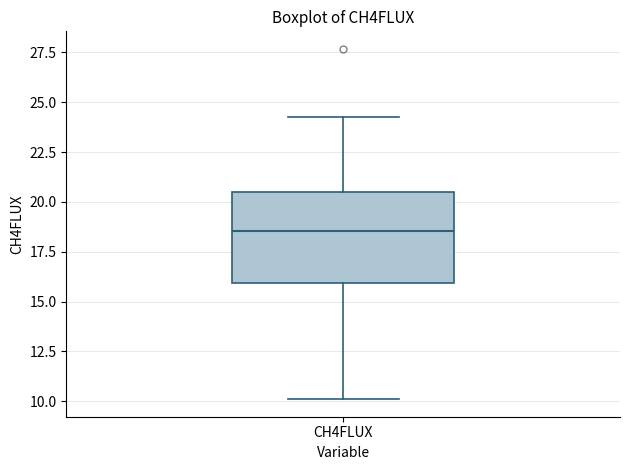

Where is the upper edge of the box for CH4FLUX on the y-axis? The values are not printed on the chart, so give them approximately, as read against the axis.

20.5